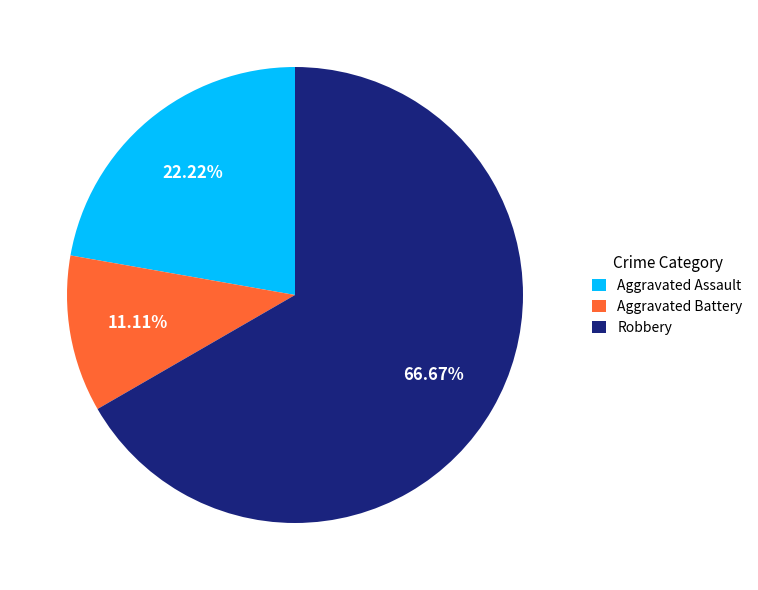

Does Robbery account for over 50% of the chart?

Yes